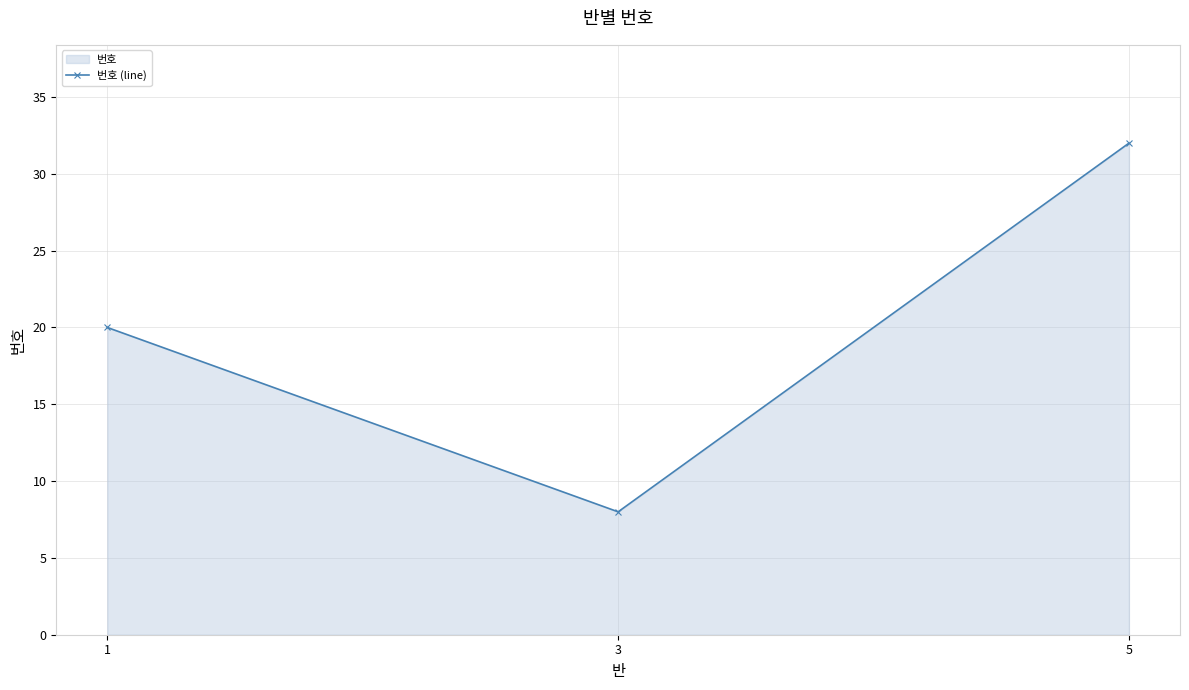

List the labels in order of value, largest first.

5, 1, 3